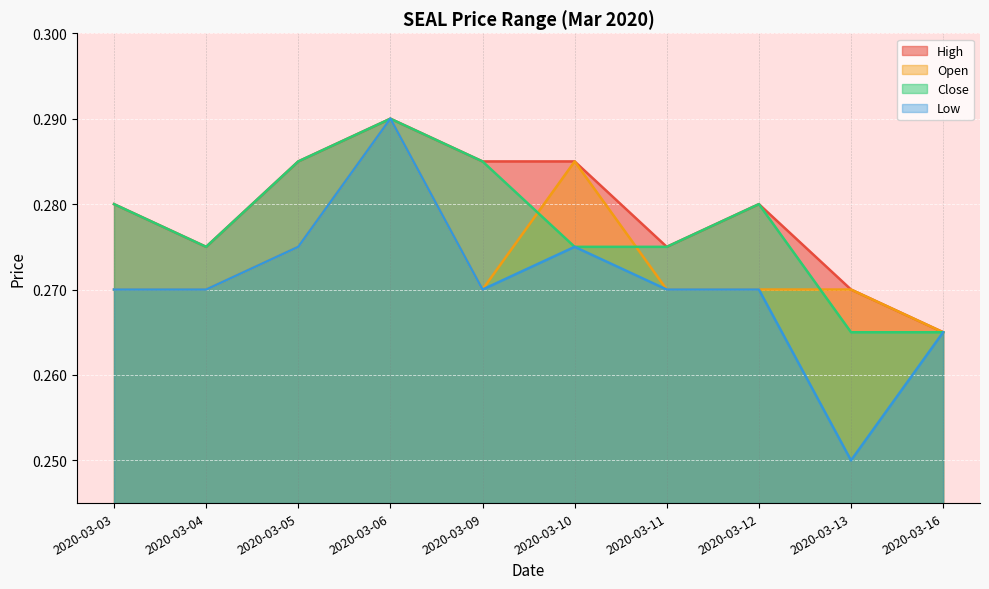

The value of high at 2020-03-03 is 0.3. True or false?

True